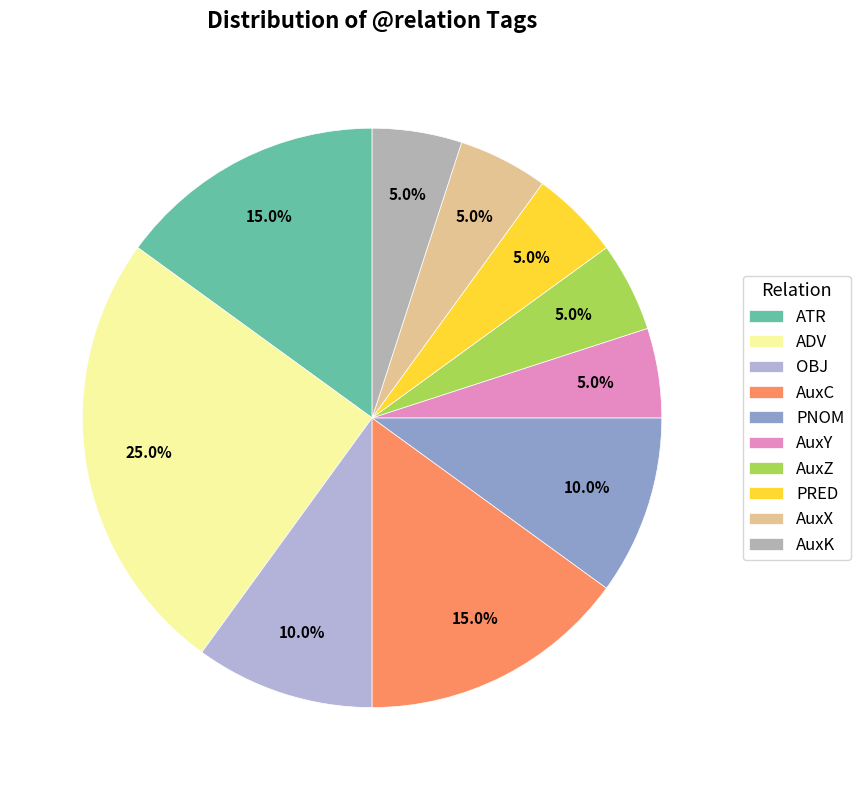

Does AuxC represent more than half of the total?

No